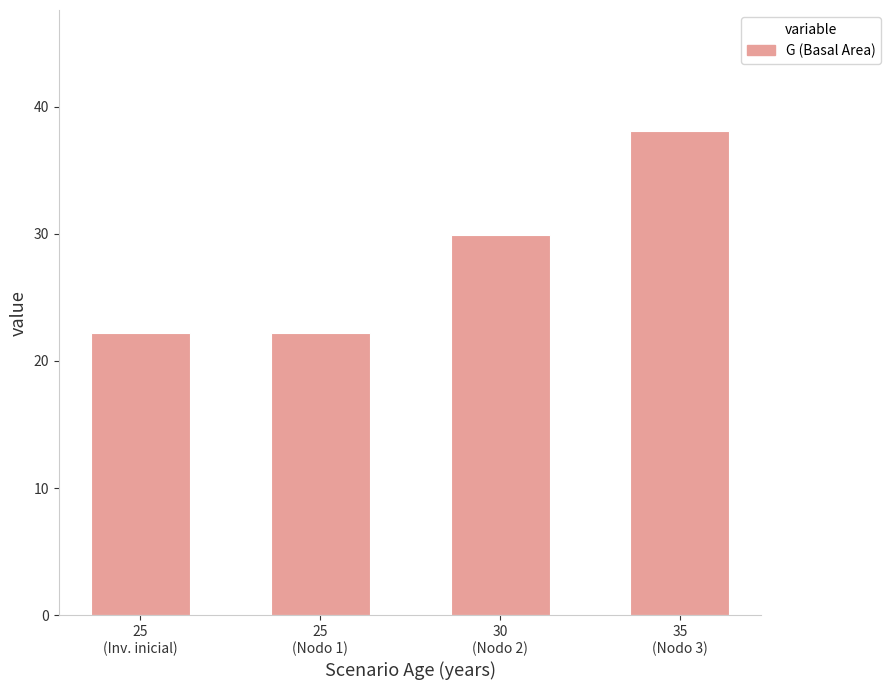

What is the value of the 1st bar from the left?

22.2